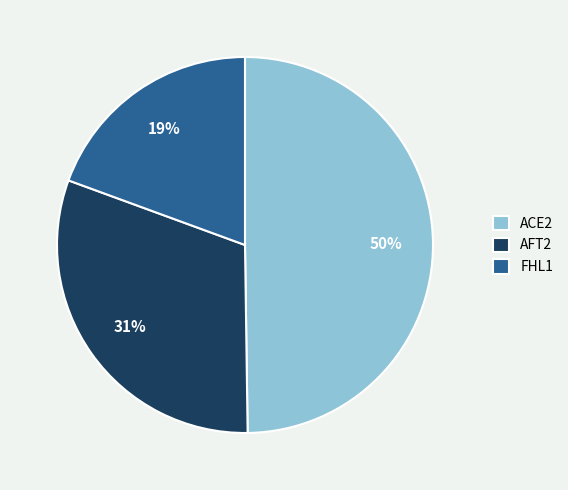

Rank the categories by value from highest to lowest.

ACE2, AFT2, FHL1